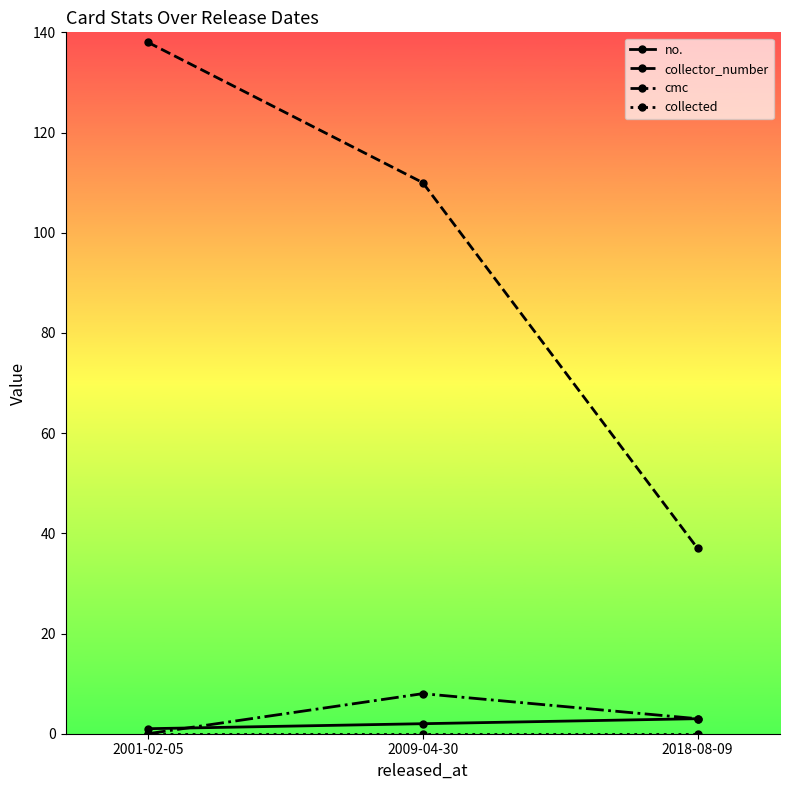

Which series has the largest range (max minus min)?

collector_number